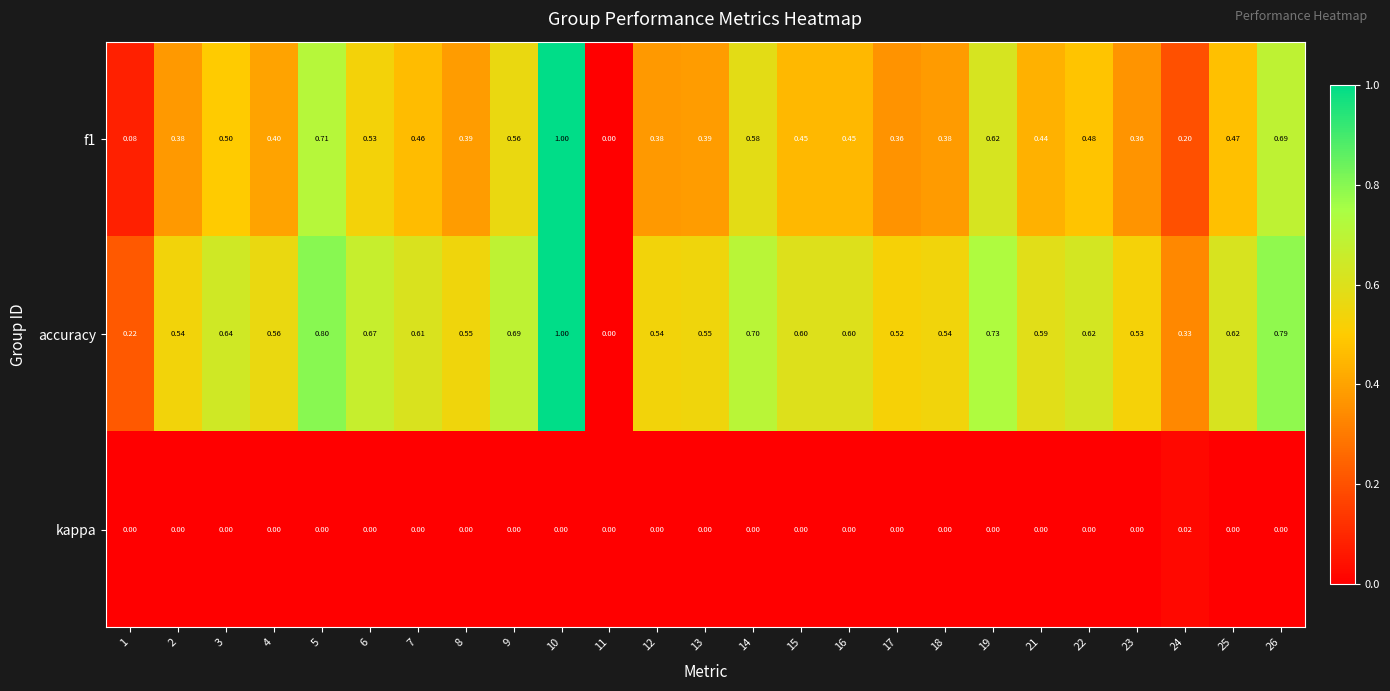

At which category is the sum across all series the highest?

10